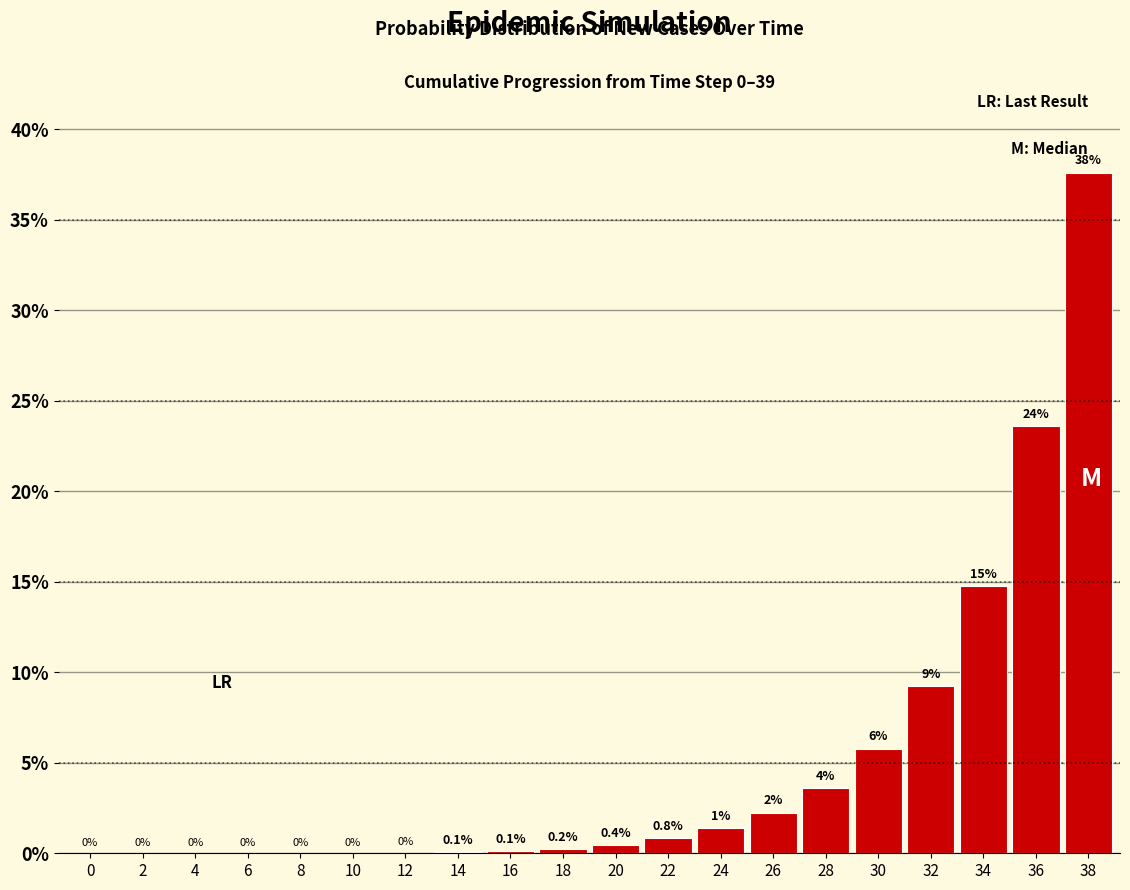

Read the value at 32.

9.2